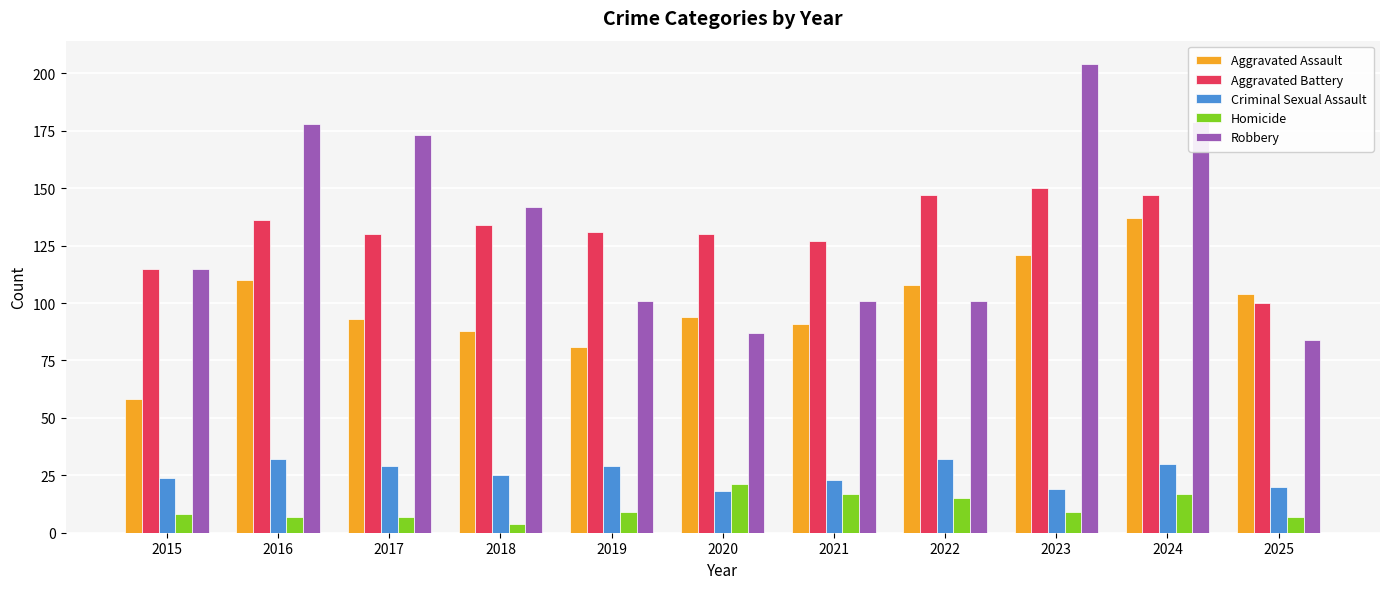

True or false: Robbery has a value of 314 at 2016.

False